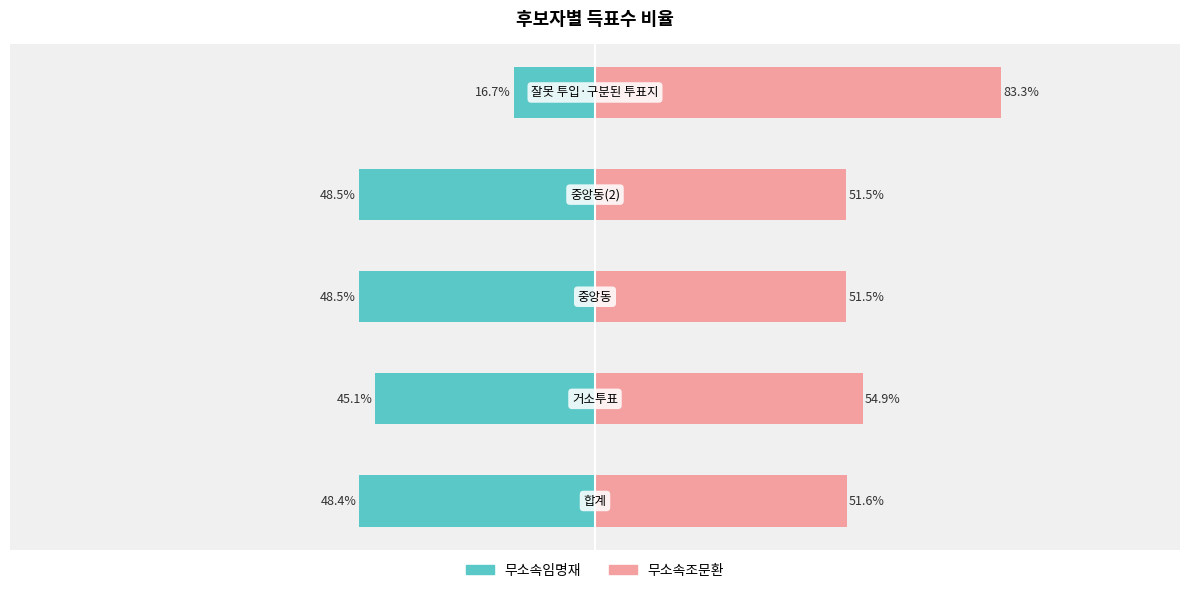

How many categories are shown in the chart?

5